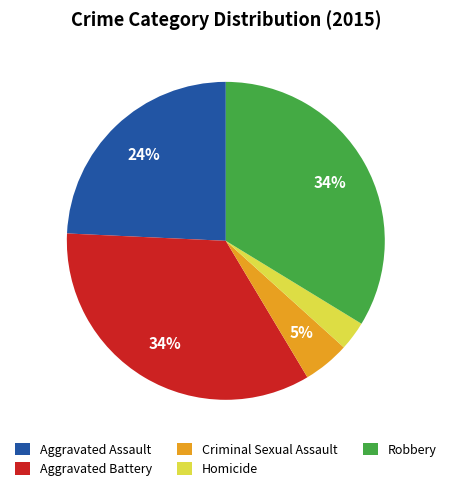

What is the smallest slice in the pie chart?

Homicide